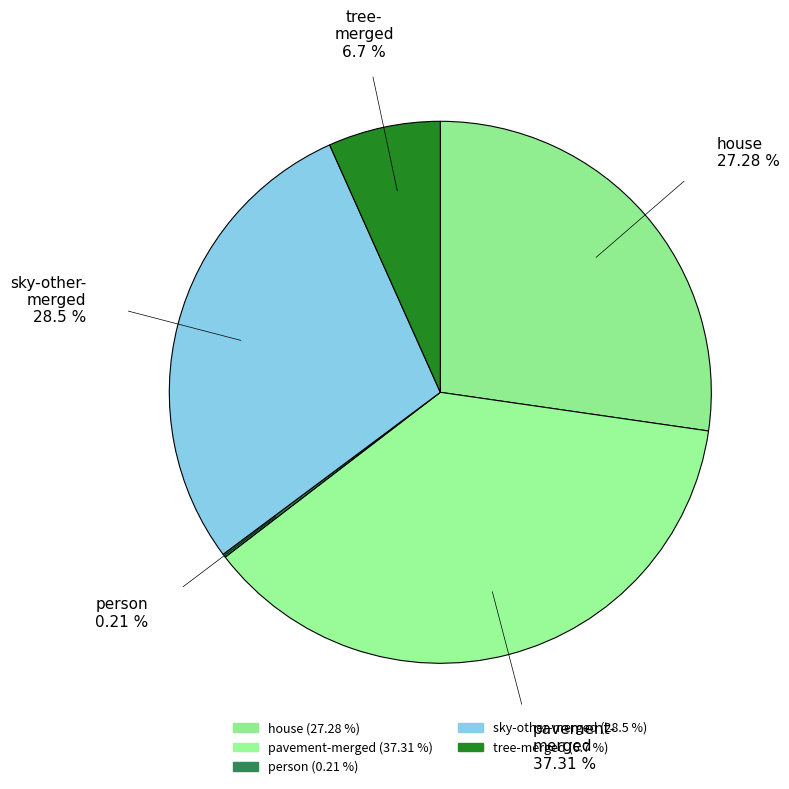

What percentage is the pavement-merged slice, to the nearest percent?

37%